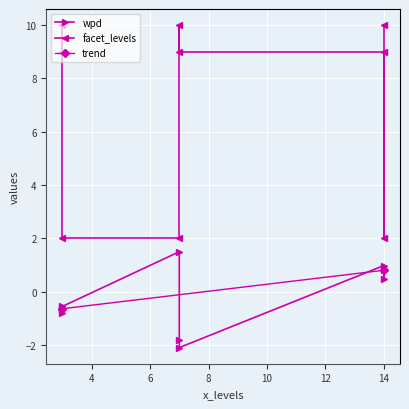

Where does the facet_levels series first go above 9?

14